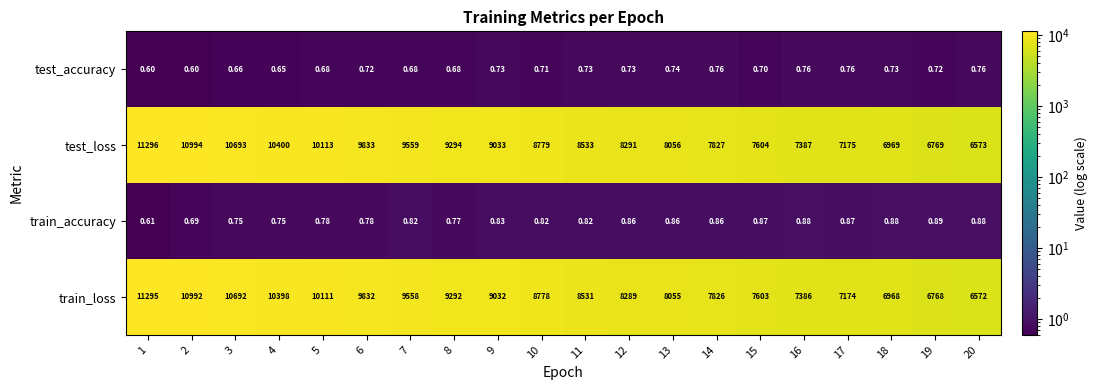

Which series has the largest total across all categories?

test_loss